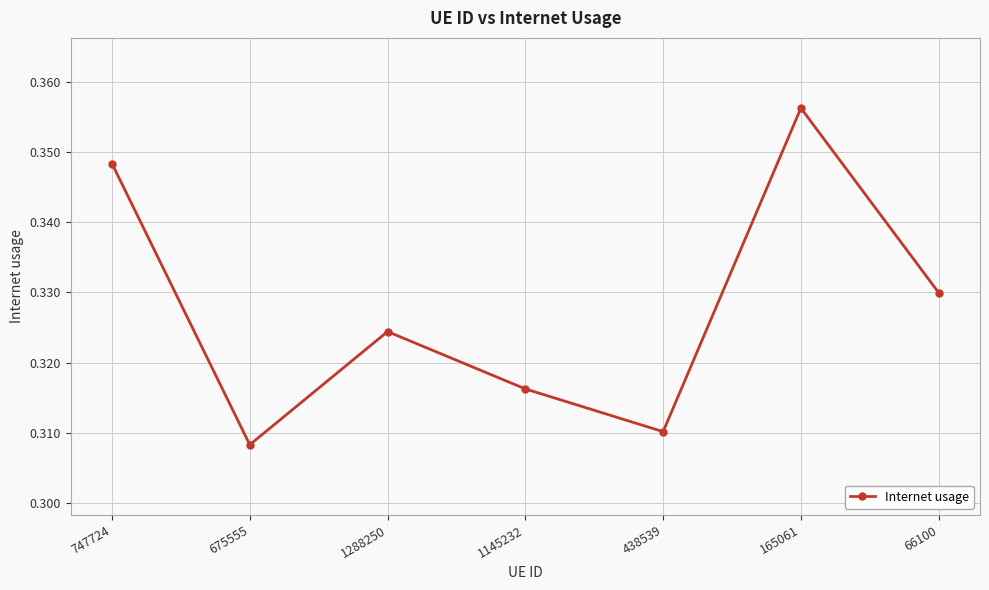

What is the label of the 7th point from the left?

66100